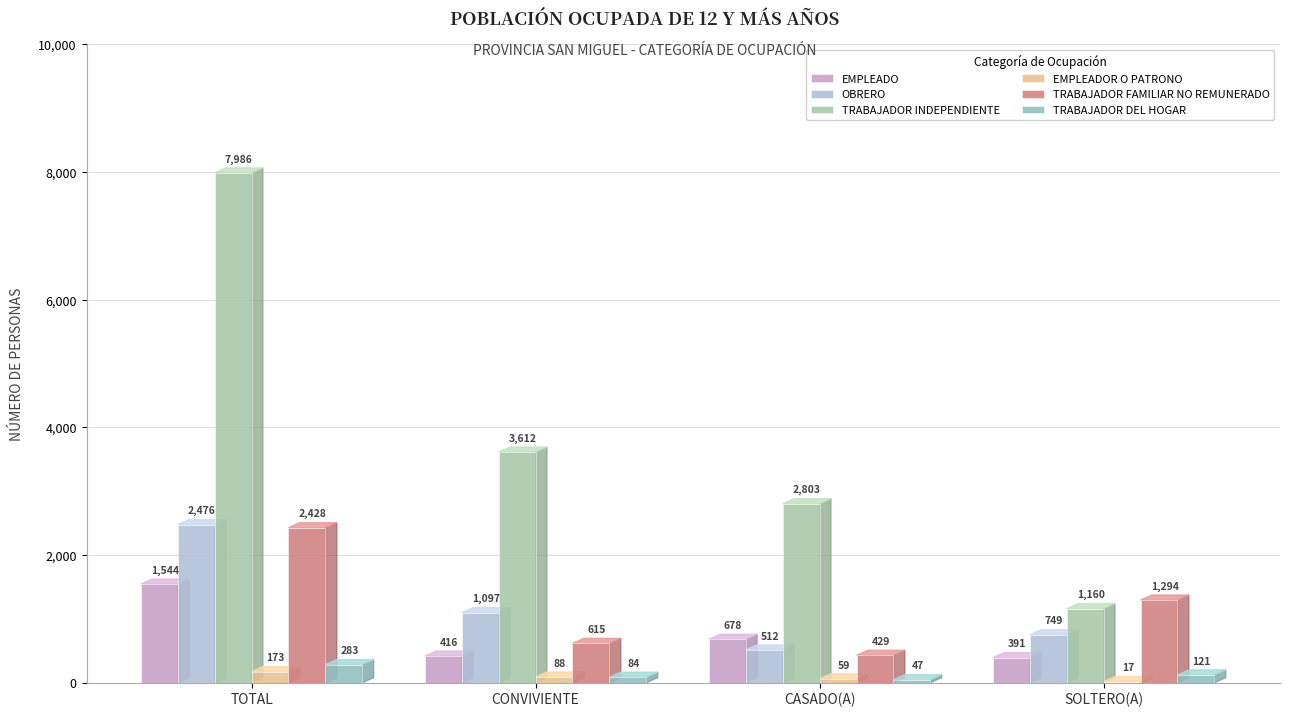

What position from the left is CASADO(A)?

3